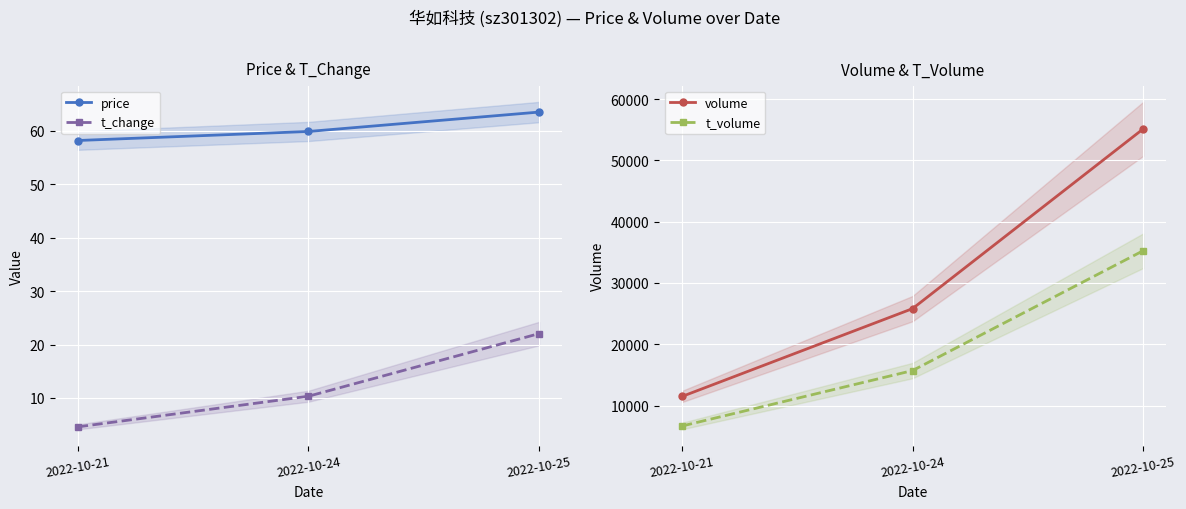

Reading left to right, list all the values displayed in this chart.

price: 58.2	59.9	63.5
t_change: 4.6	10.3	22.0
volume: 11489.0	25820.0	55129.0
t_volume: 6669.0	15717.0	35260.0